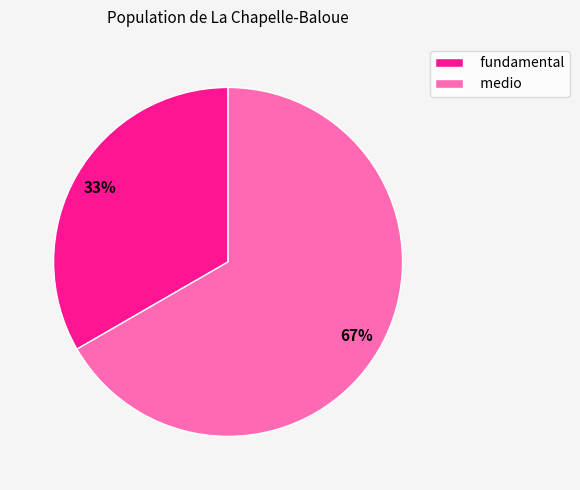

Between medio and fundamental, which is larger?

medio